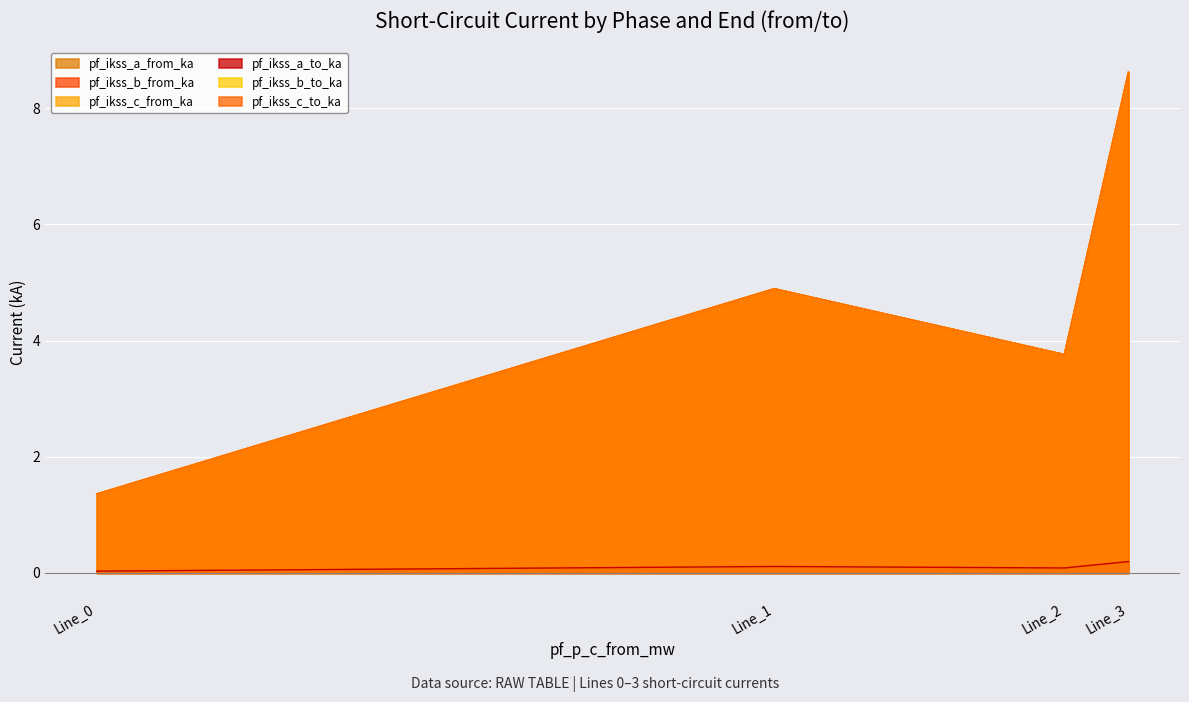

What are all the series names shown in the legend?

pf_ikss_a_from_ka, pf_ikss_b_from_ka, pf_ikss_c_from_ka, pf_ikss_a_to_ka, pf_ikss_b_to_ka, pf_ikss_c_to_ka